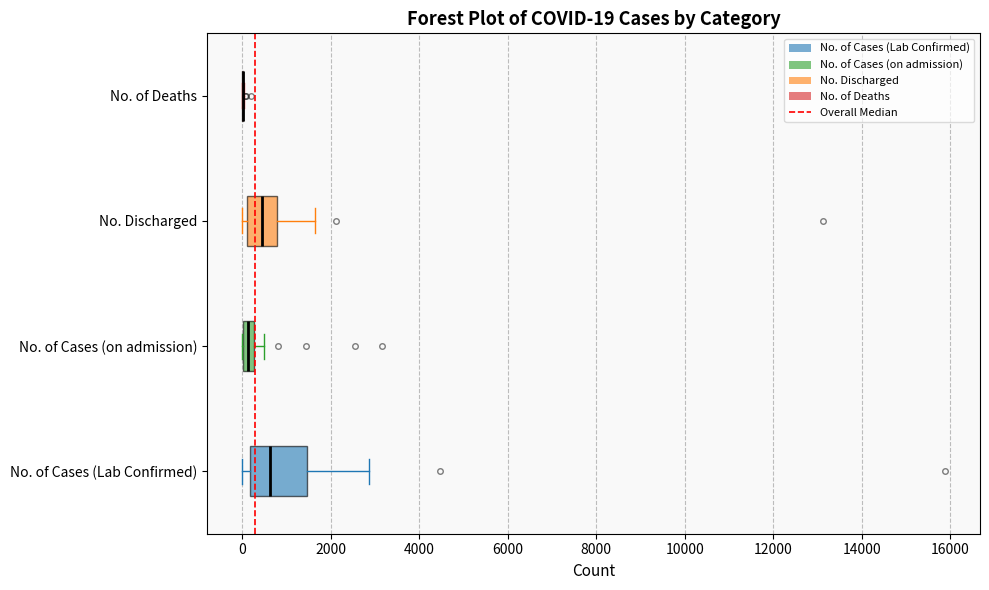

Comparing the boxes themselves (not the whiskers), which one is the widest?

No. of Cases (Lab Confirmed)